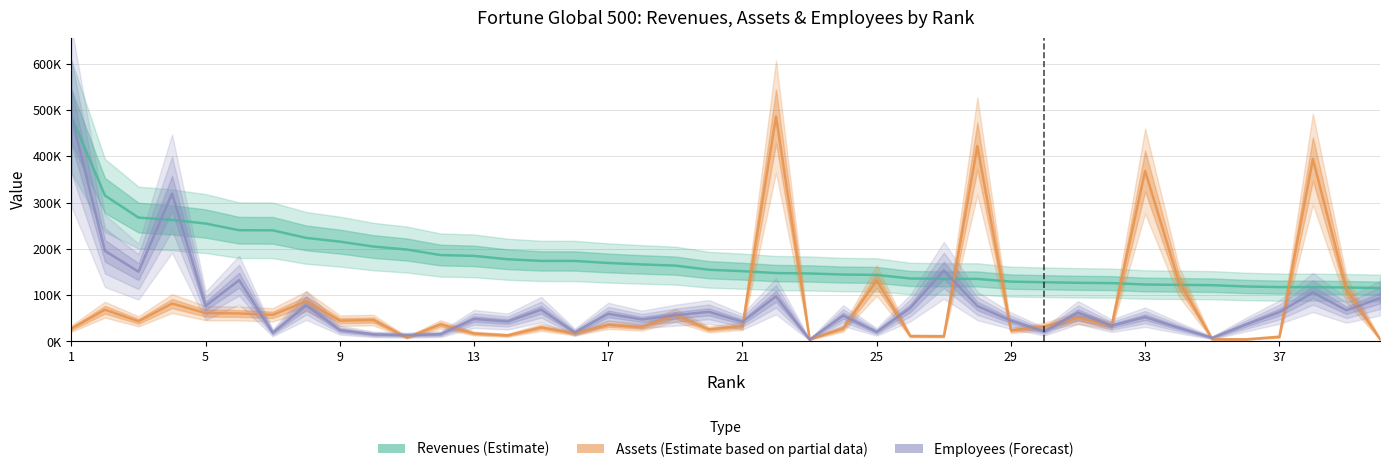

Reading right to left, extract all data points from this chart.

Revenues (Estimate): 115337.0	116581.0	117275.0	117351.0	118719.0	121546.0	122196.0	122990.0	125980.0	126661.0	127925.0	129198.0	135093.0	135129.0	135987.0	143722.0	144505.0	146850.0	147675.0	151800.0	154894.0	163786.0	166380.0	169483.0	173883.0	173957.0	177526.0	184840.0	186606.0	198533.0	205004.0	215639.0	223604.0	240033.0	240264.0	254694.0	262573.0	267518.0	315199.0	485873.0
Assets (Estimate based on partial data): 5106.7	112260.7	393937.1	10168.4	4639.2	4773.3	130390.7	368105.8	34158.5	51085.6	32311.6	23804.5	421990.6	11252.2	11667.1	131714.7	28155.6	4708.2	485873.0	33287.1	26043.7	56490.7	31012.3	35848.6	17430.4	30370.8	13214.3	17180.0	36835.4	8529.0	46207.8	45000.8	86851.6	57533.5	60448.9	61212.6	81922.5	43467.6	68523.7	27813.7
Employees (Forecast): 93583.4	67301.4	105913.6	63374.7	36334.9	7879.6	29628.3	52470.9	33990.0	62318.5	21582.9	44766.9	76574.0	153530.0	72120.5	20640.5	55751.8	3908.1	97544.1	42461.1	63916.0	56728.8	47531.1	59675.3	19672.2	68656.0	43094.8	48587.3	15738.1	13625.6	15357.8	24504.9	77676.3	18801.2	132393.0	76988.7	319418.8	150681.5	195630.8	485873.0